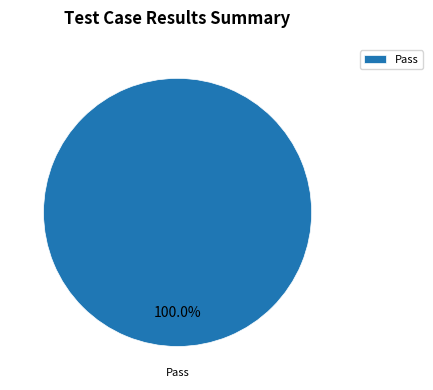

Is there a majority slice in this chart?

Yes